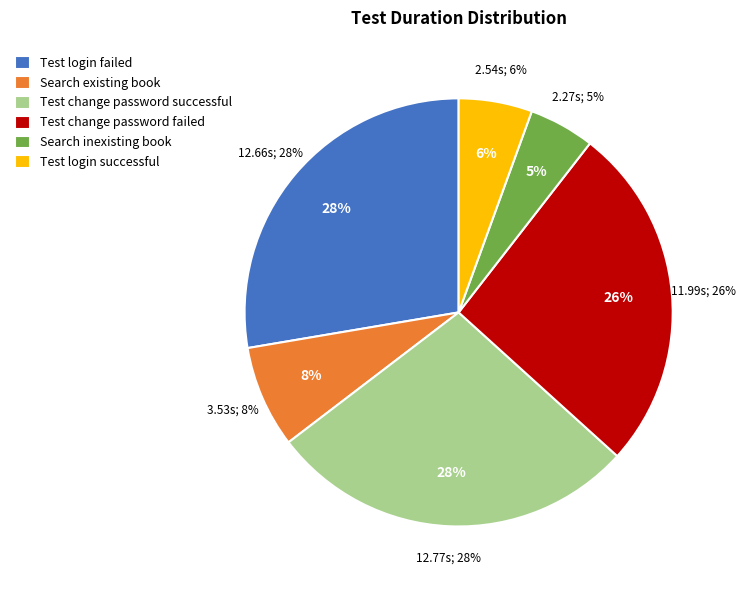

Is there a majority slice in this chart?

No